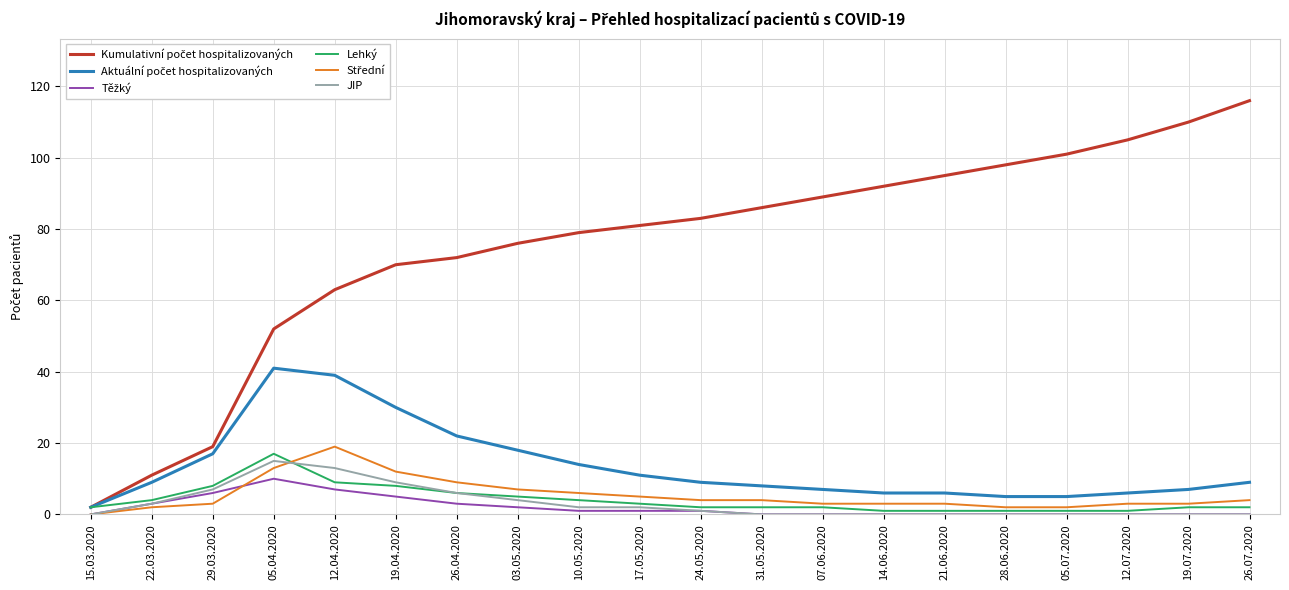

At which category is the sum across all series the highest?

12.04.2020